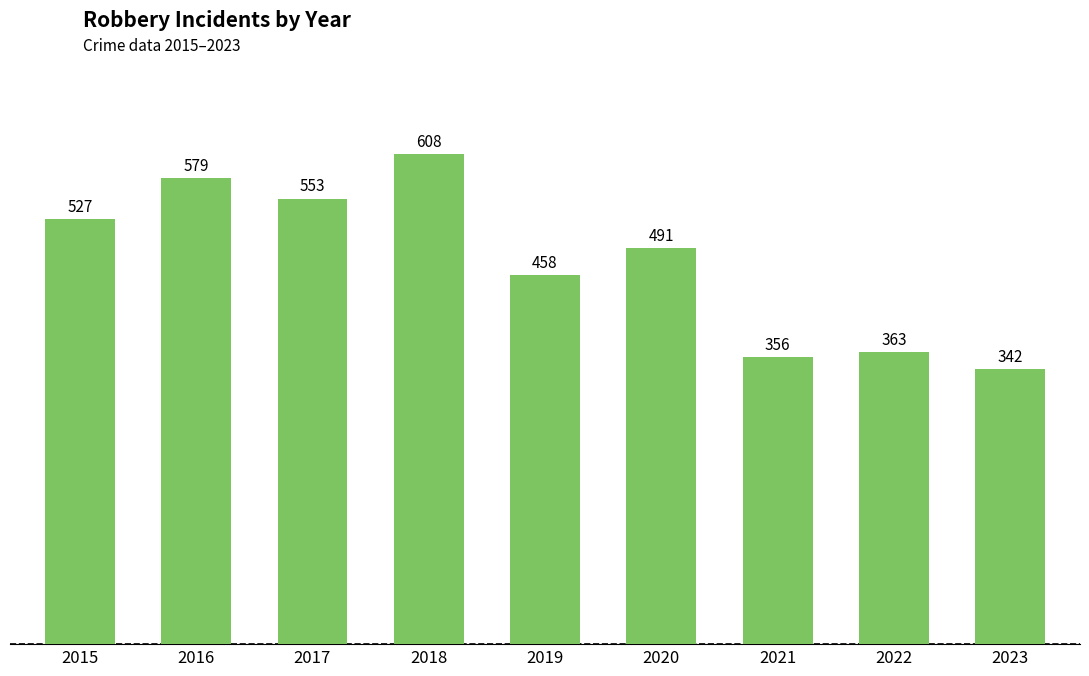

Reading left to right, transcribe all the data shown in this chart.

527	579	553	608	458	491	356	363	342